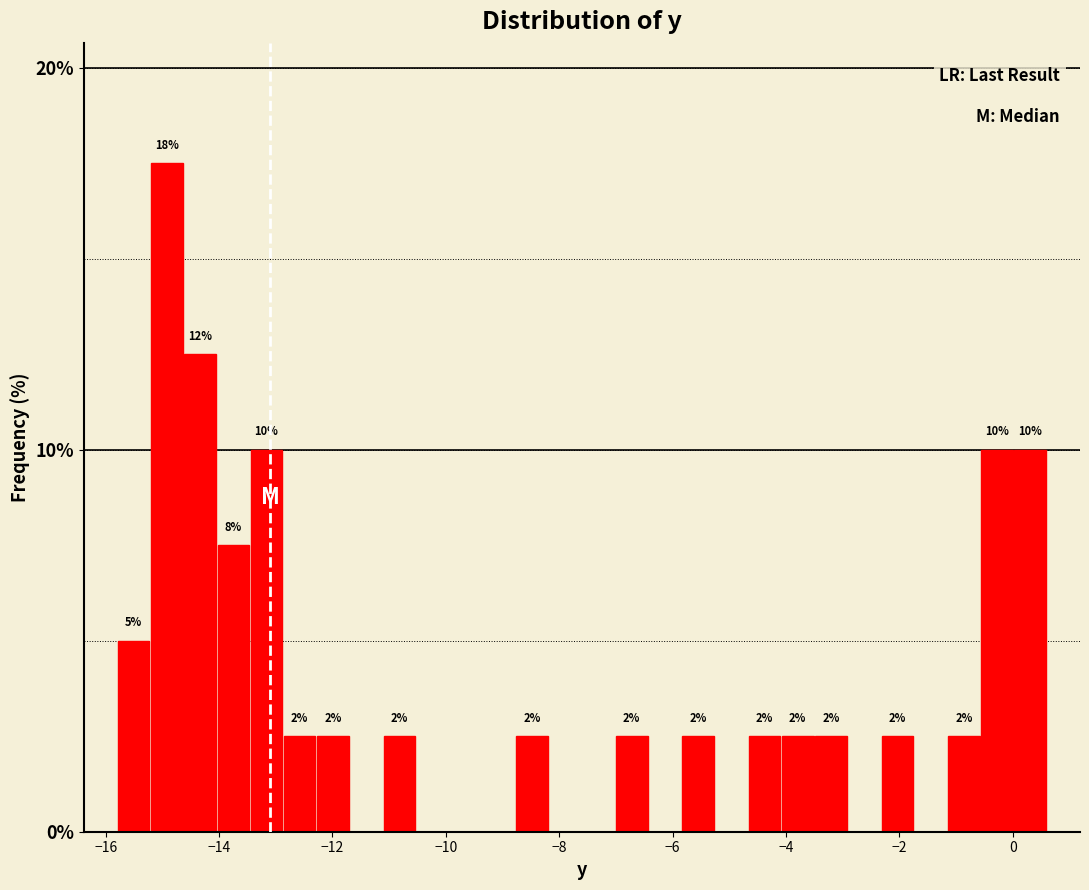

Around what value on the x-axis is the tallest bar? Give the approximate position of its centre, as read against the axis.

-15.0